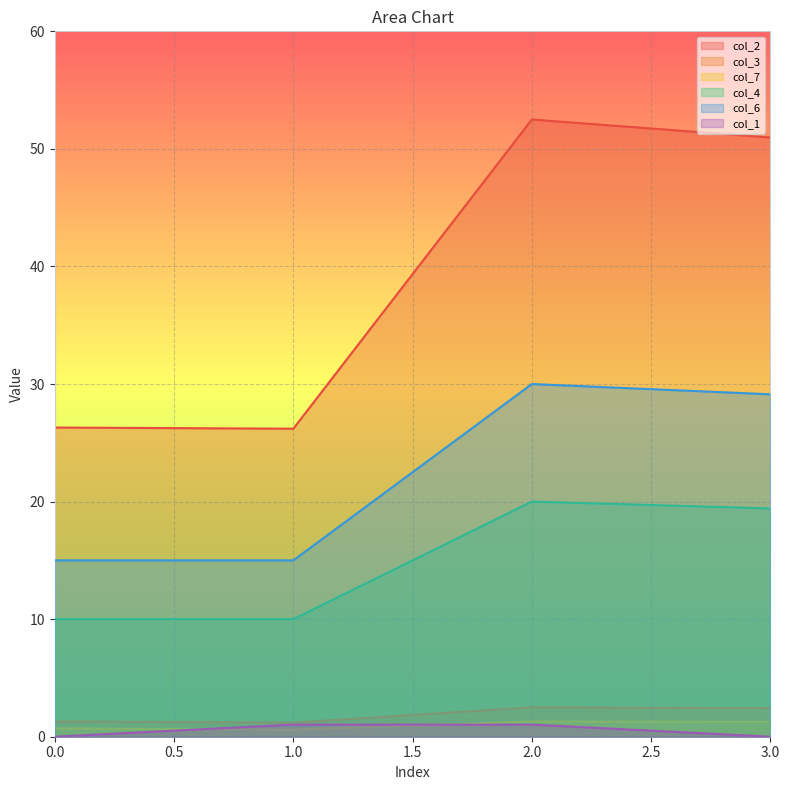

How many data points does each series have?

4